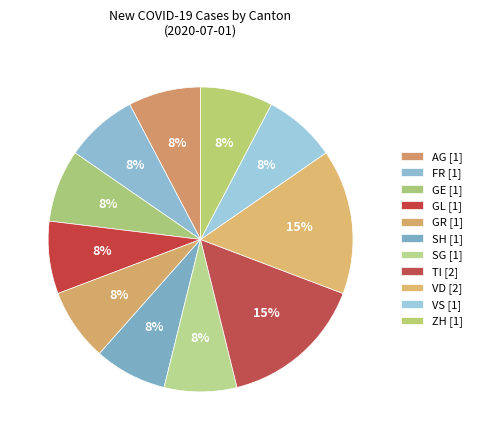

Combined, do ZH [1] and AG [1] account for over 50%?

No